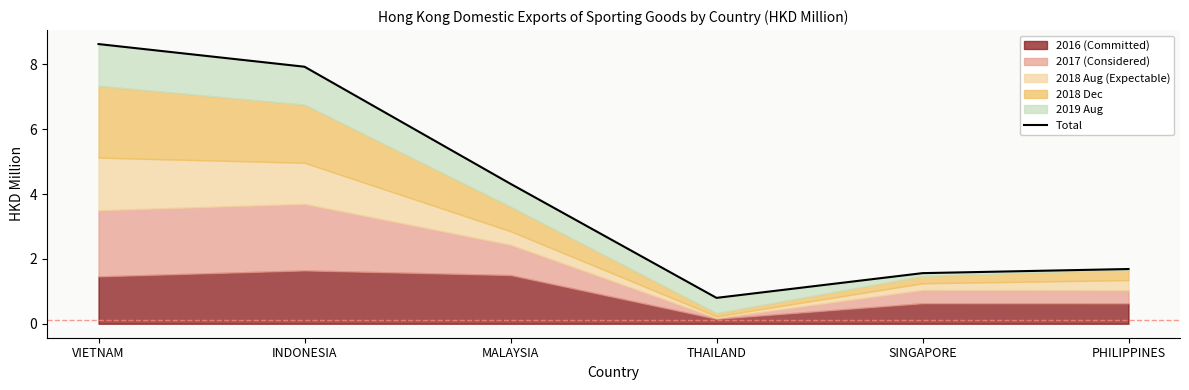

List the labels in order of value, largest first.

VIETNAM, INDONESIA, MALAYSIA, PHILIPPINES, SINGAPORE, THAILAND